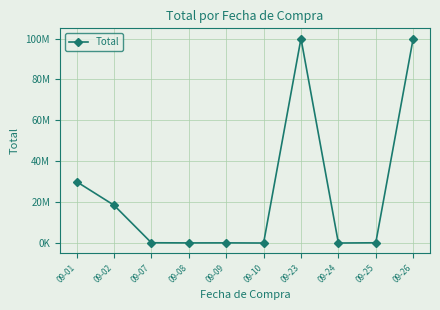

The chart shows a value of 3702.0 at 09-24. True or false?

True